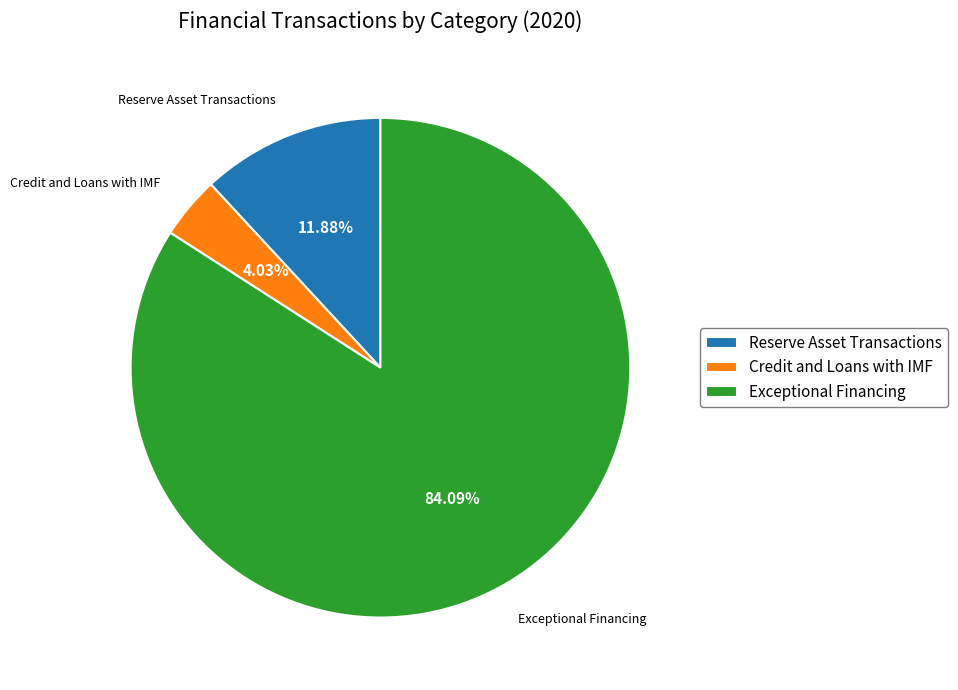

Combined, what portion of the pie is Credit and Loans with IMF and Exceptional Financing?

88.1%